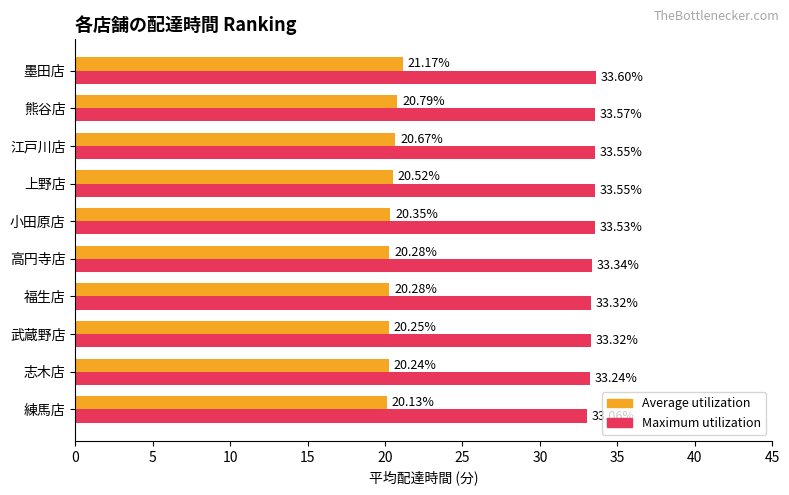

At which category is the sum across all series the highest?

墨田店